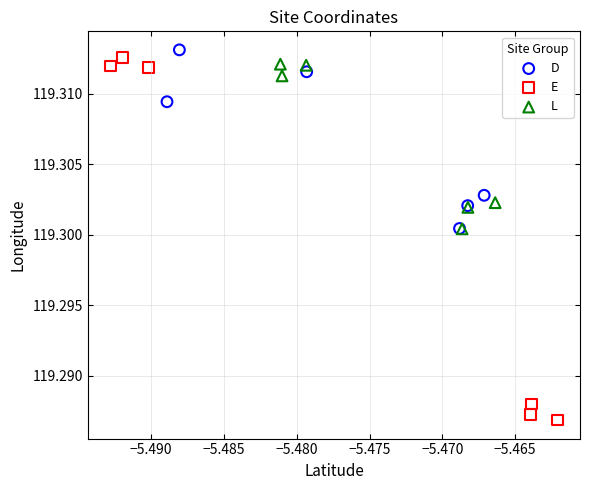

Which series reaches the minimum Y coordinate?

E